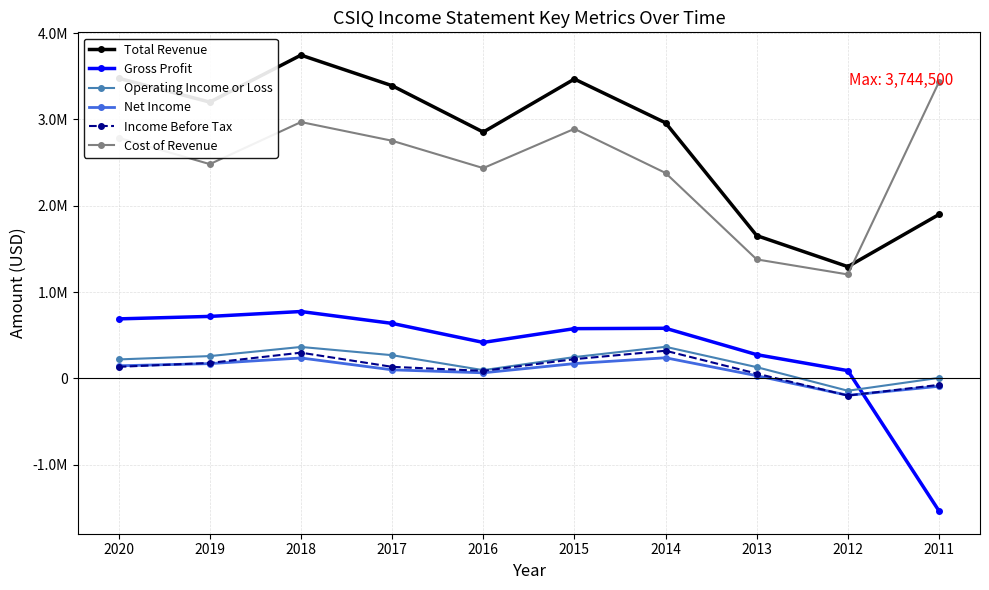

True or false: Operating Income or Loss and Total Revenue cross at least once.

False